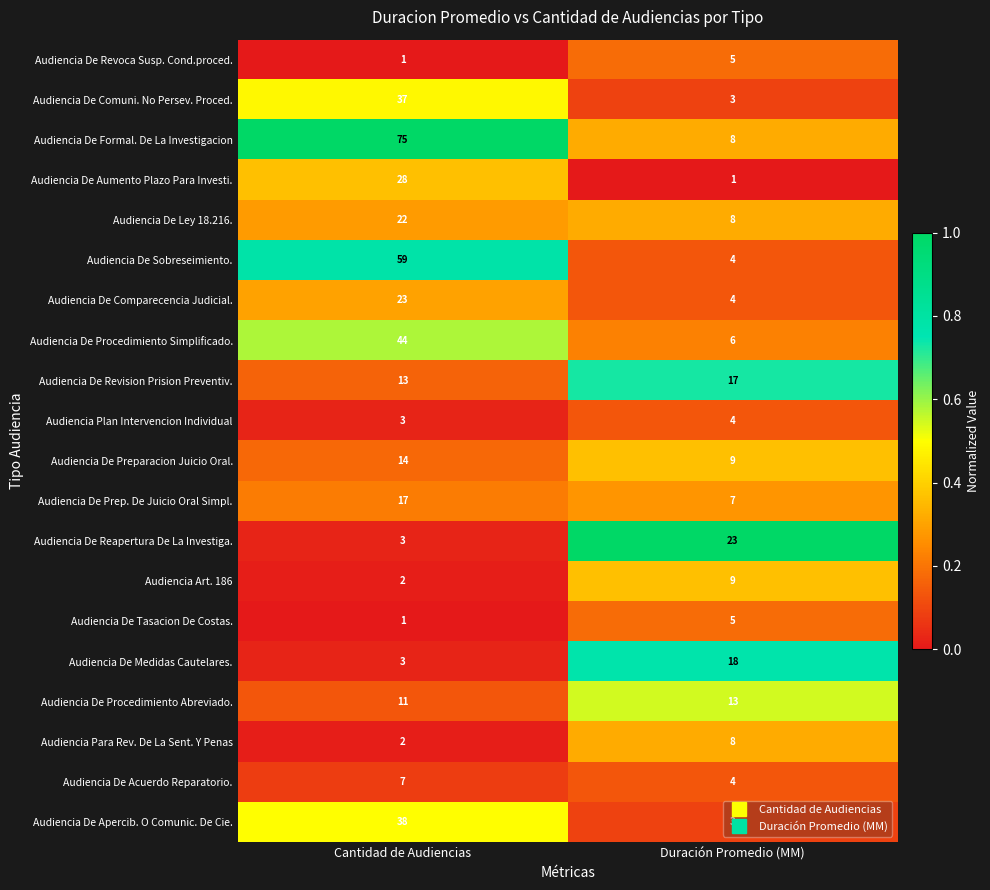

At which category does the chart reach its peak across all series?

Cantidad de Audiencias